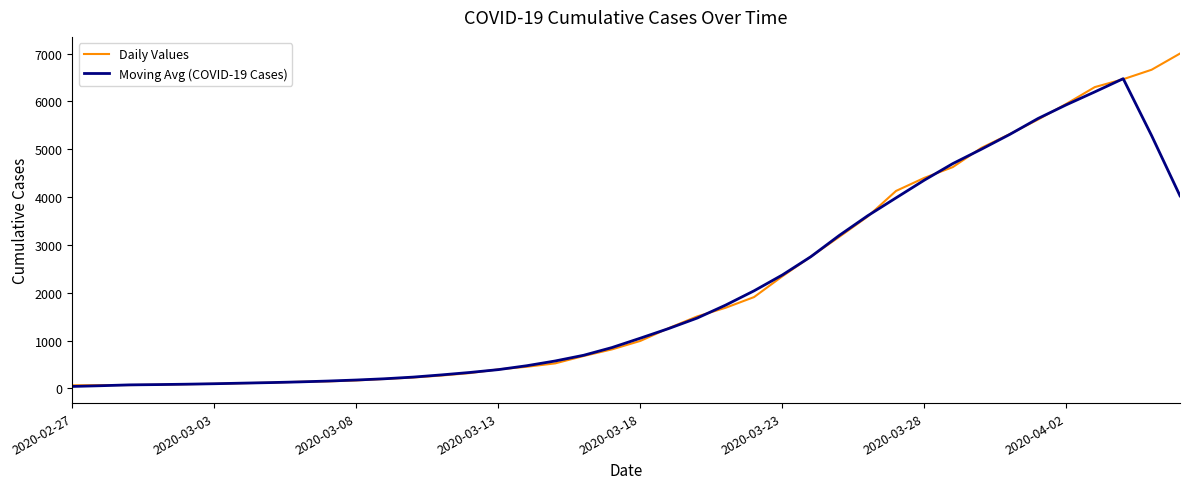

What is the greatest value displayed?

7003.0